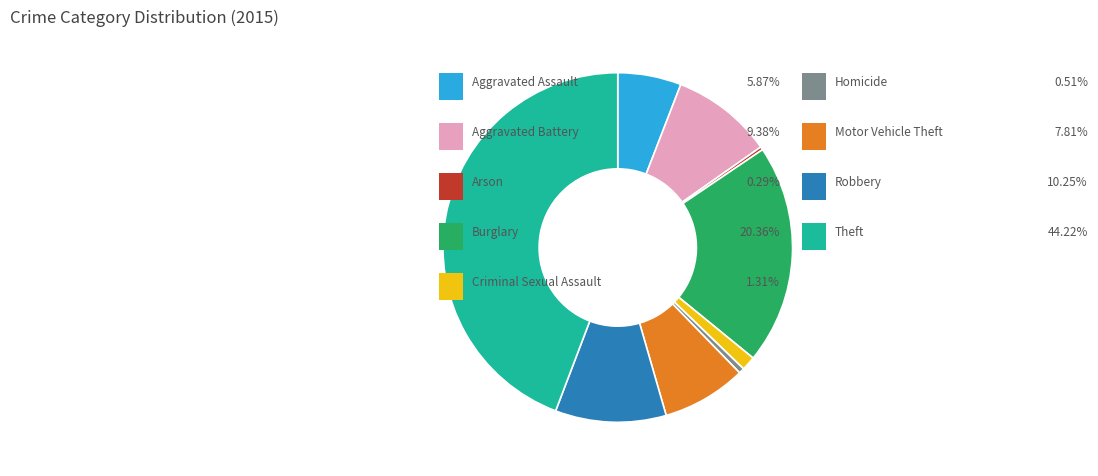

Is there any slice that represents more than half of the pie?

No